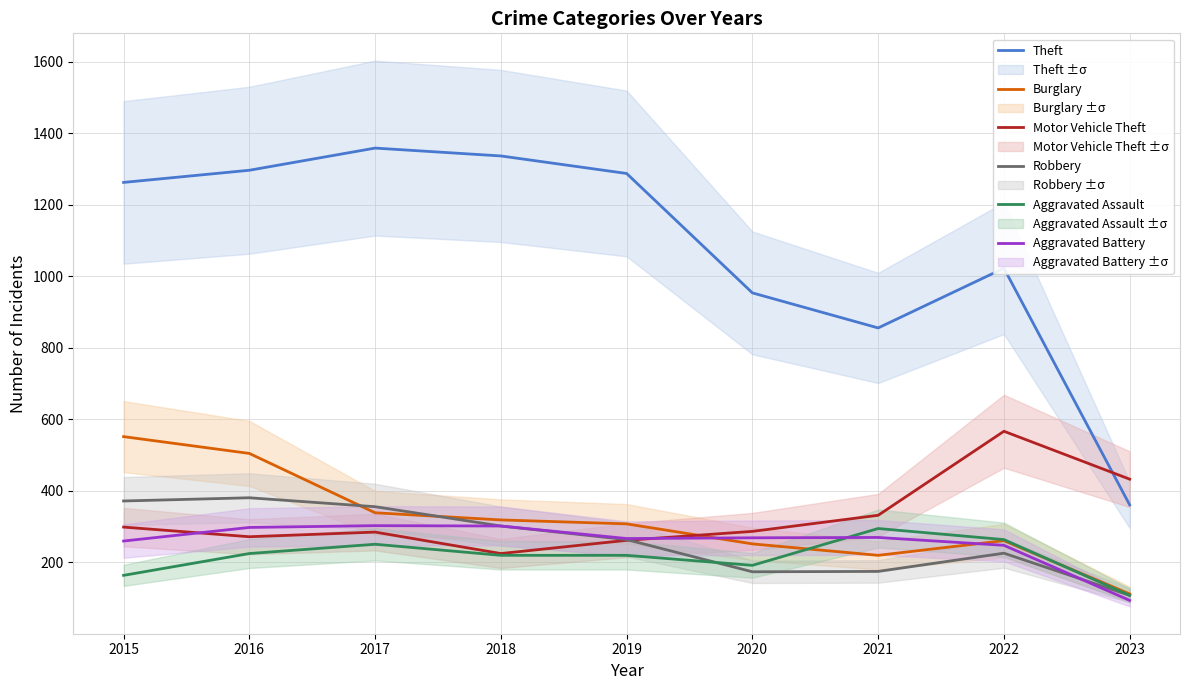

Read the Aggravated Assault value at 2019.

220